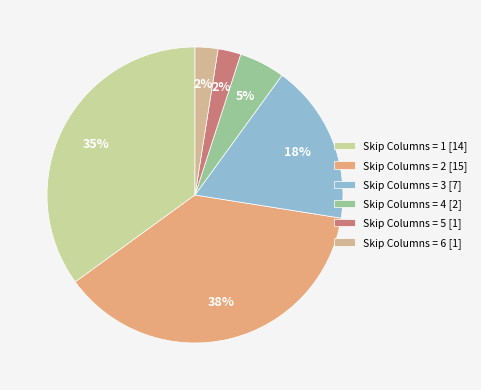

Count the number of slices in the pie.

6